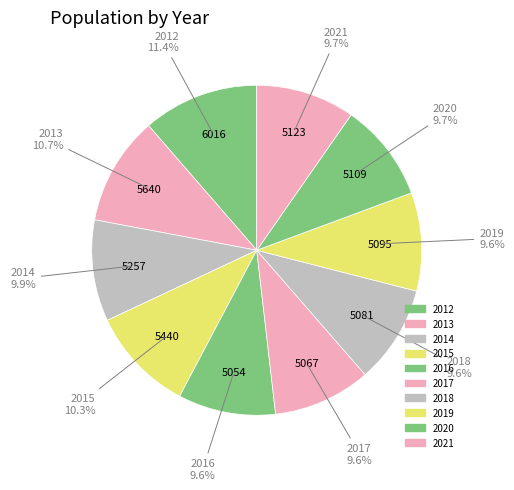

Which category has the biggest portion of the pie?

2012